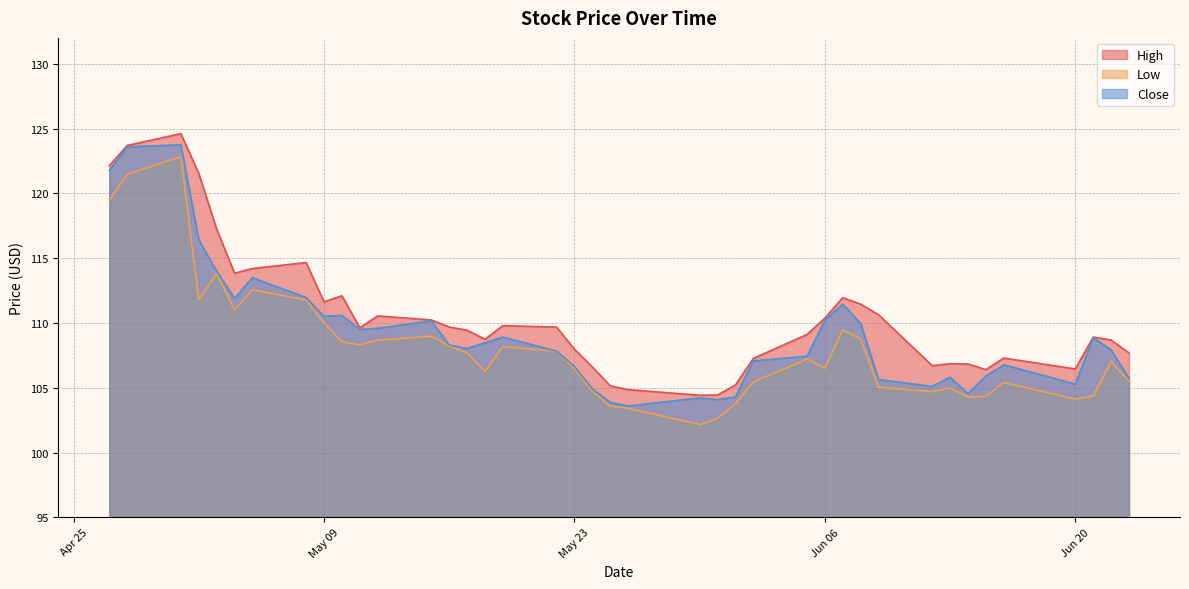

What is the spread (max minus min) of values at 2023-06-07?

2.5